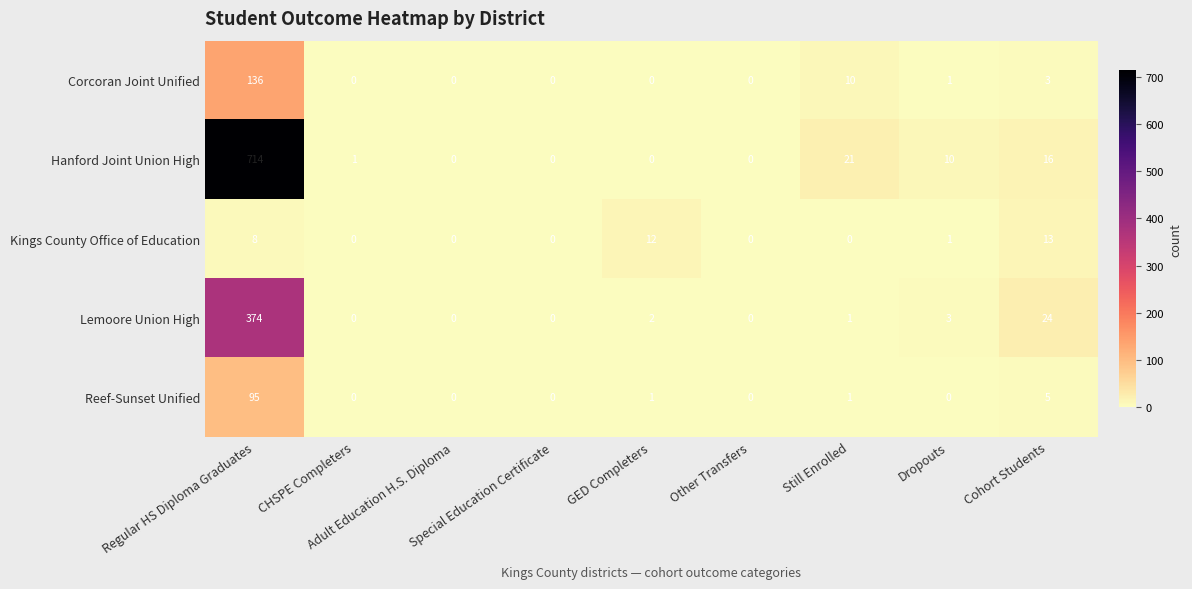

What is the difference between the maximum and second lowest values in the Lemoore Union High series?

374